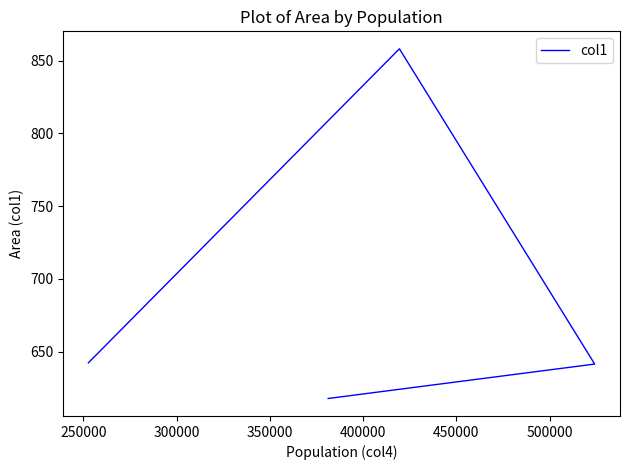

How many lines are shown in the chart?

1